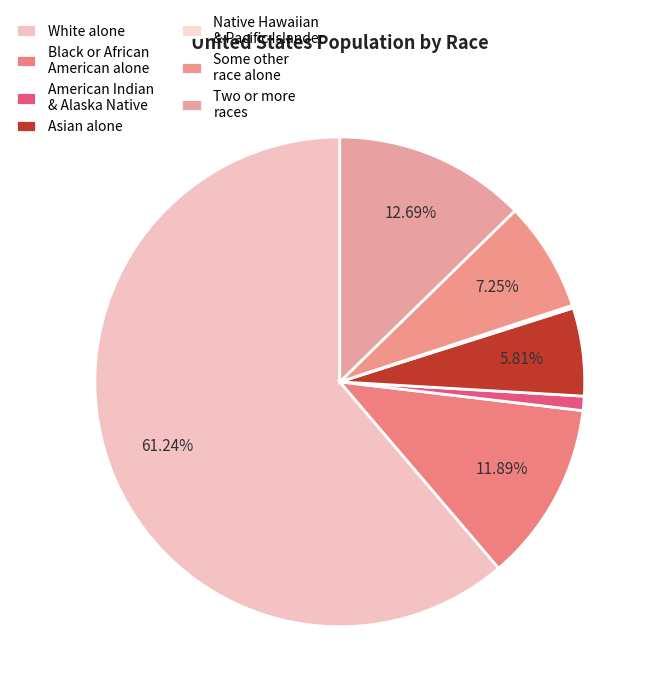

What is the largest slice in the pie chart?

White alone